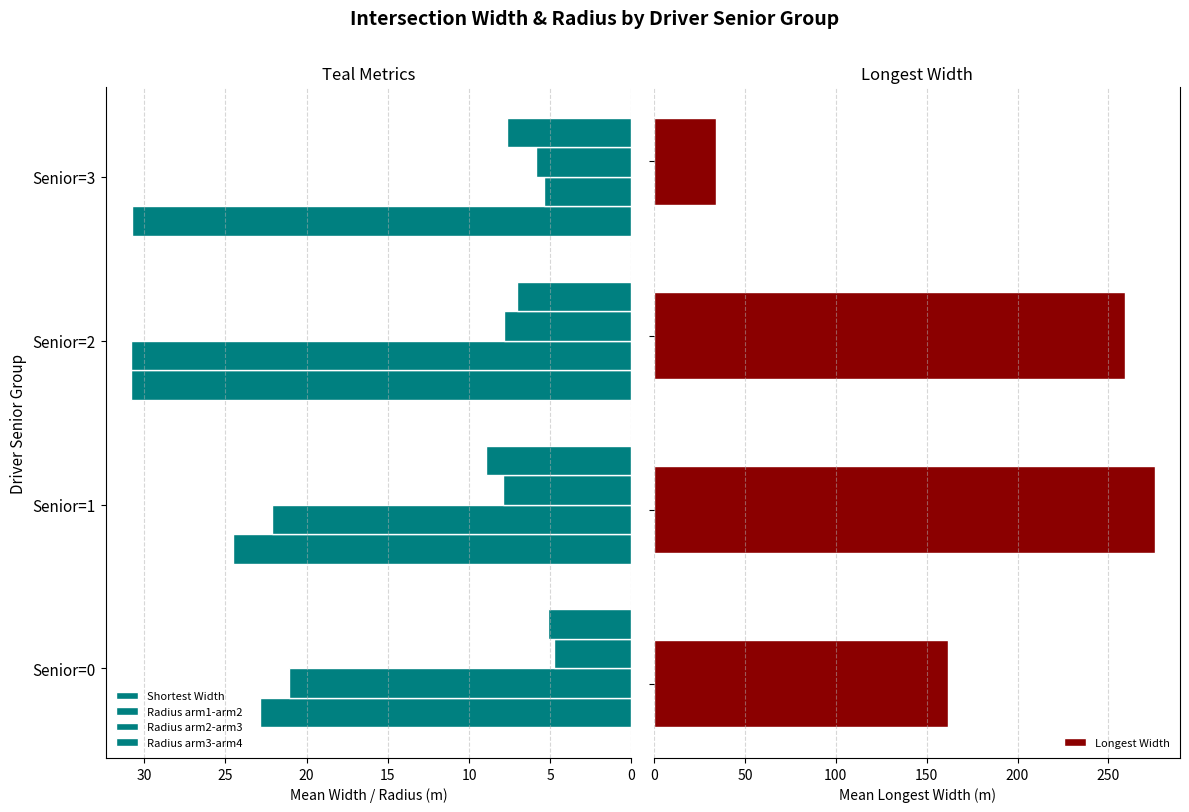

How many bars are there in each group?

5